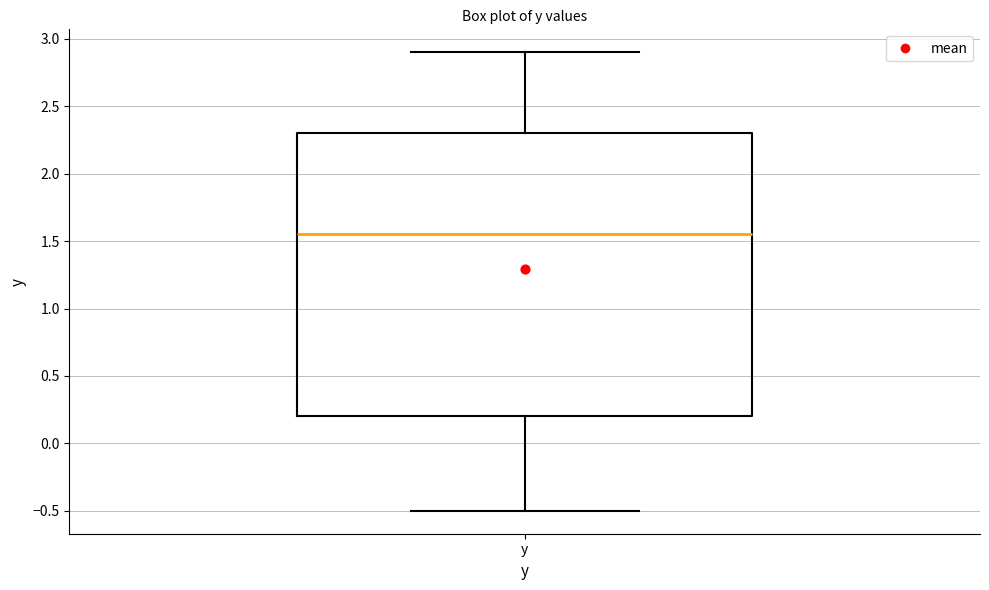

Transcribe this box plot: give where the median line is, the range the box spans, and where the two whiskers end, as read against the y-axis. The values are not printed on the chart, so give them approximately, as read against the axis.

median 1.55, box 0.20 to 2.30, whiskers -0.50 to 2.90